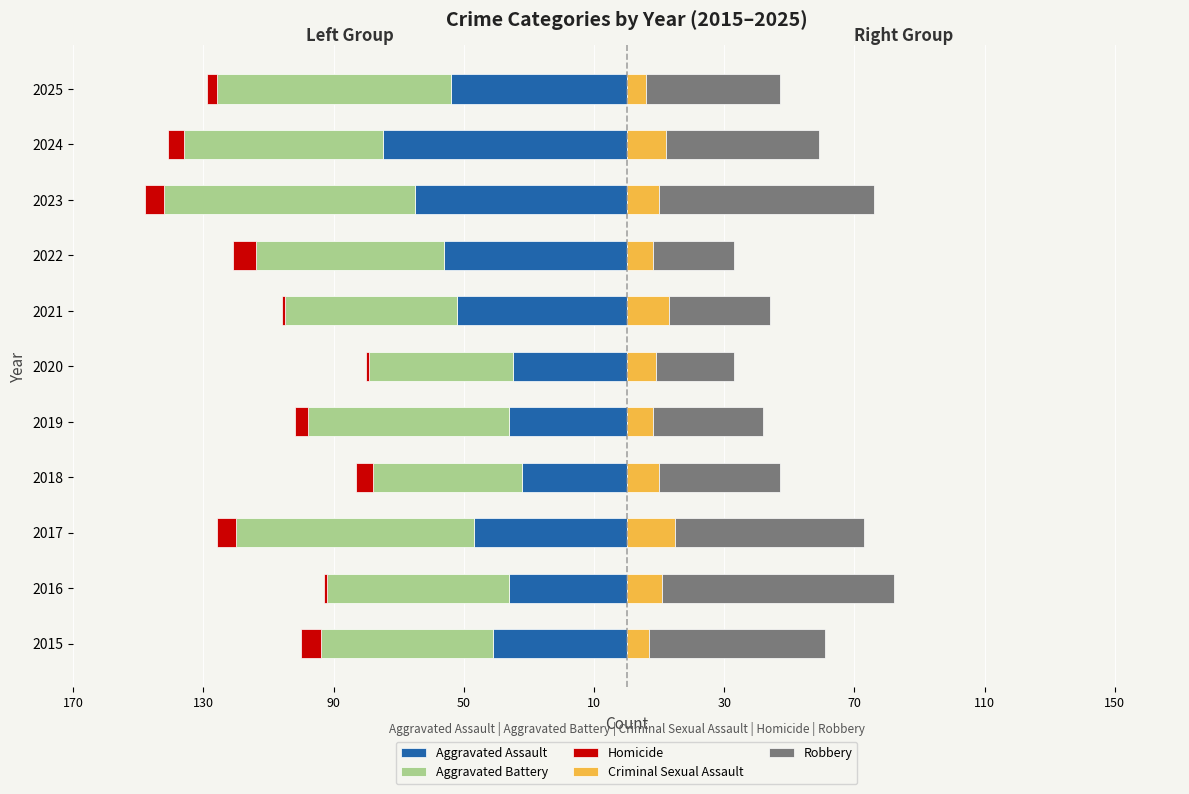

True or false: Criminal Sexual Assault has a value of 13 at 2020.

False